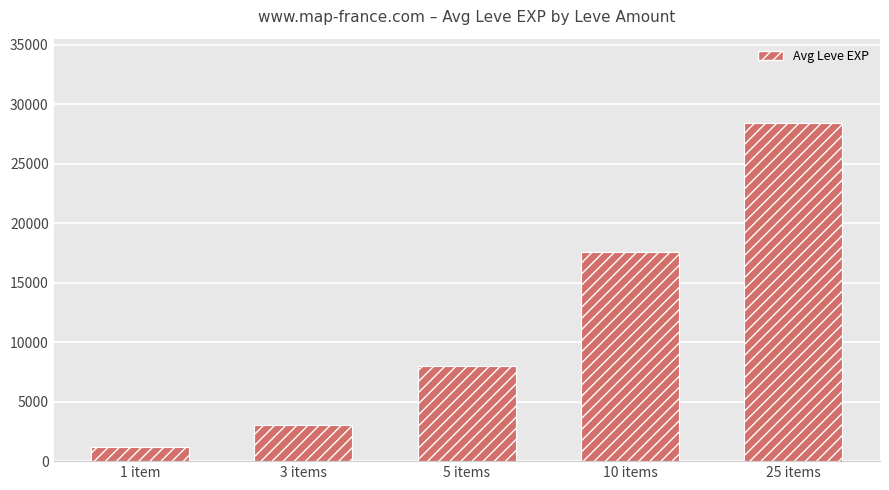

What is the ratio of the value at 3 items to the value at 25 items?

0.1